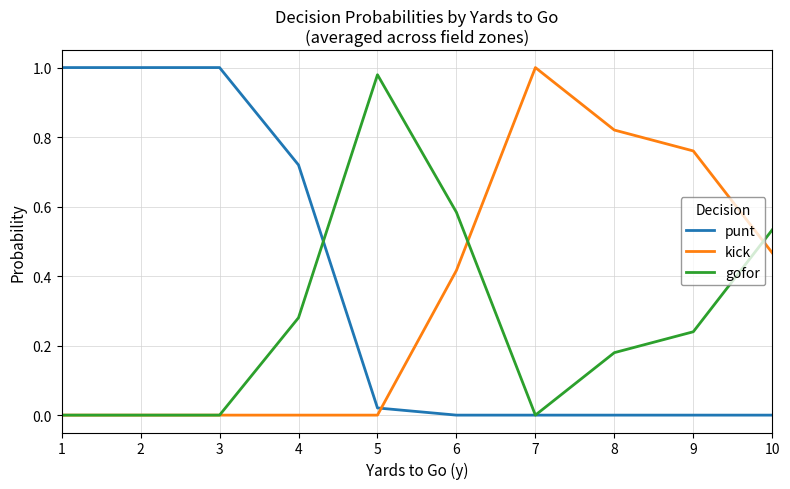

The gofor series shows -0.3 at 3. True or false?

False